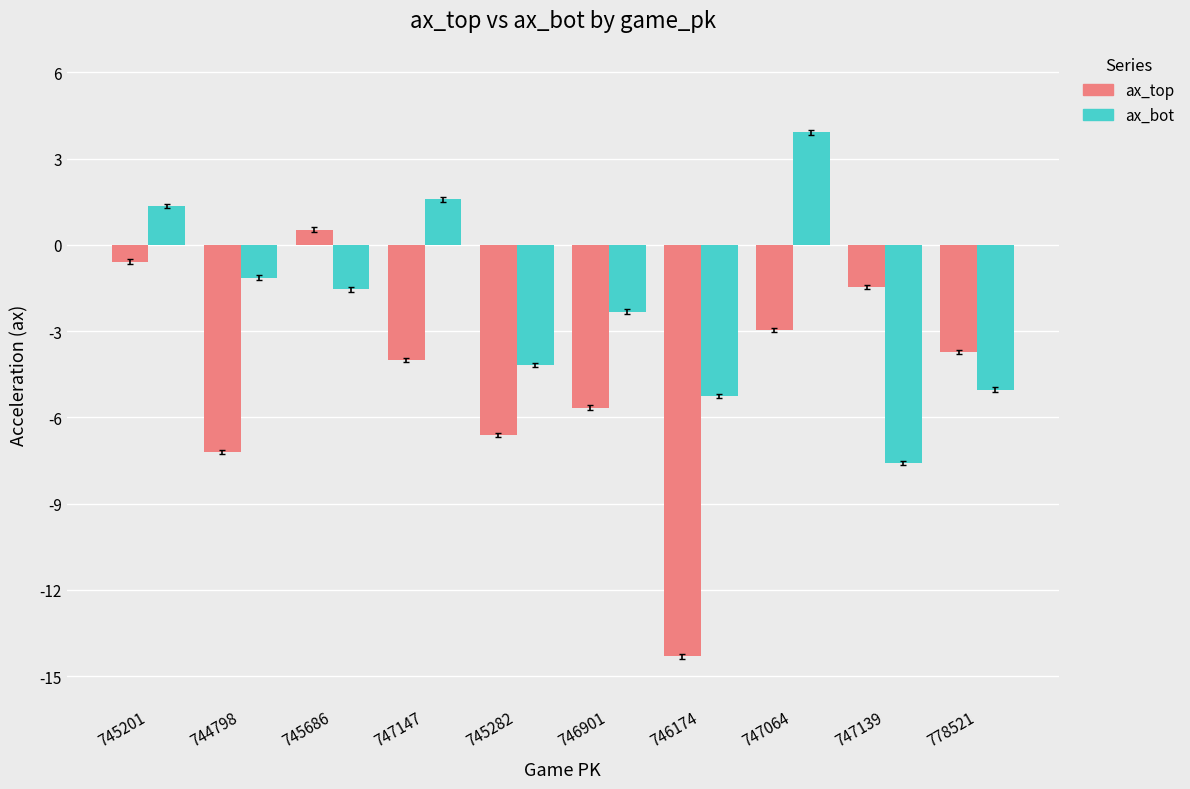

What is the difference between the second highest and second lowest values in the ax_top series?

6.6